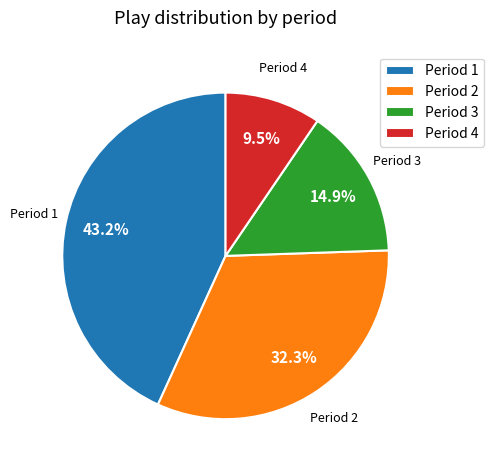

Between Period 4 and Period 3, which is larger?

Period 3